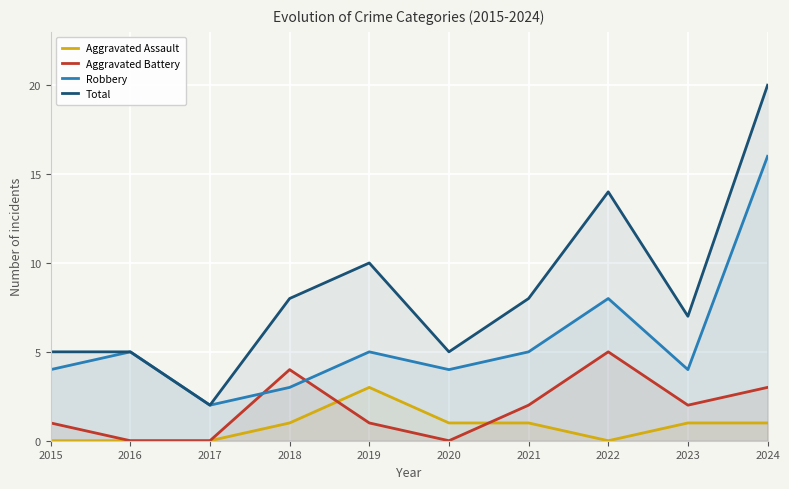

How many values in the Total series are below 8?

5